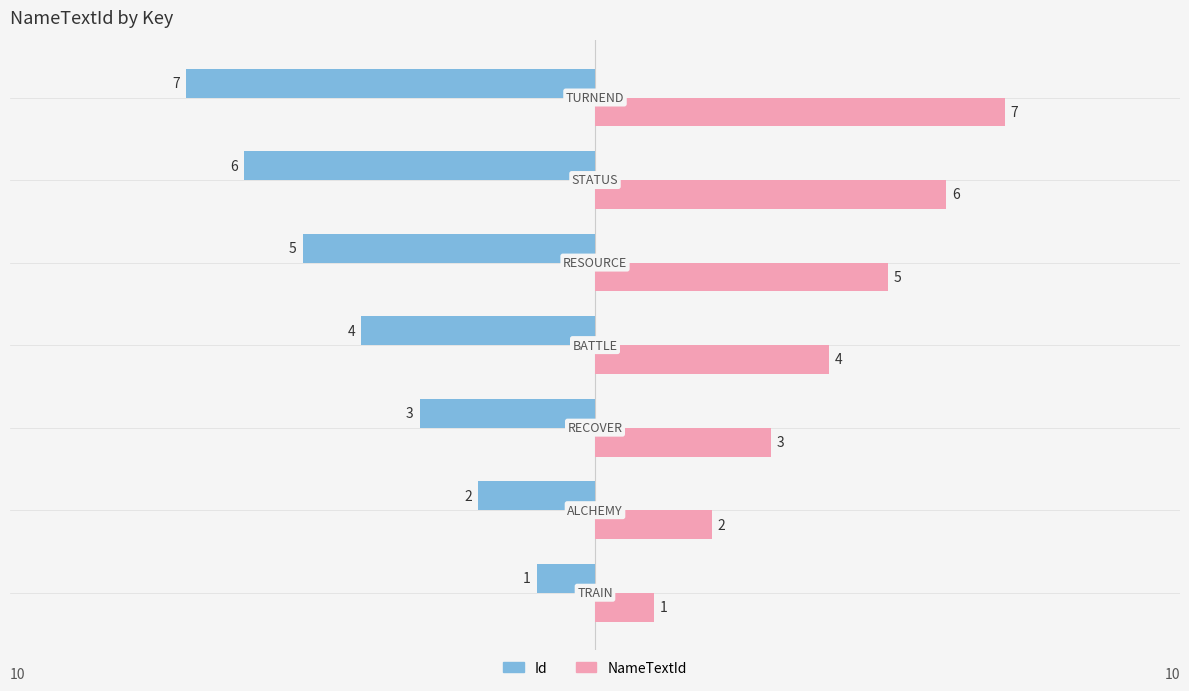

What is the average value of the NameTextId series?

4